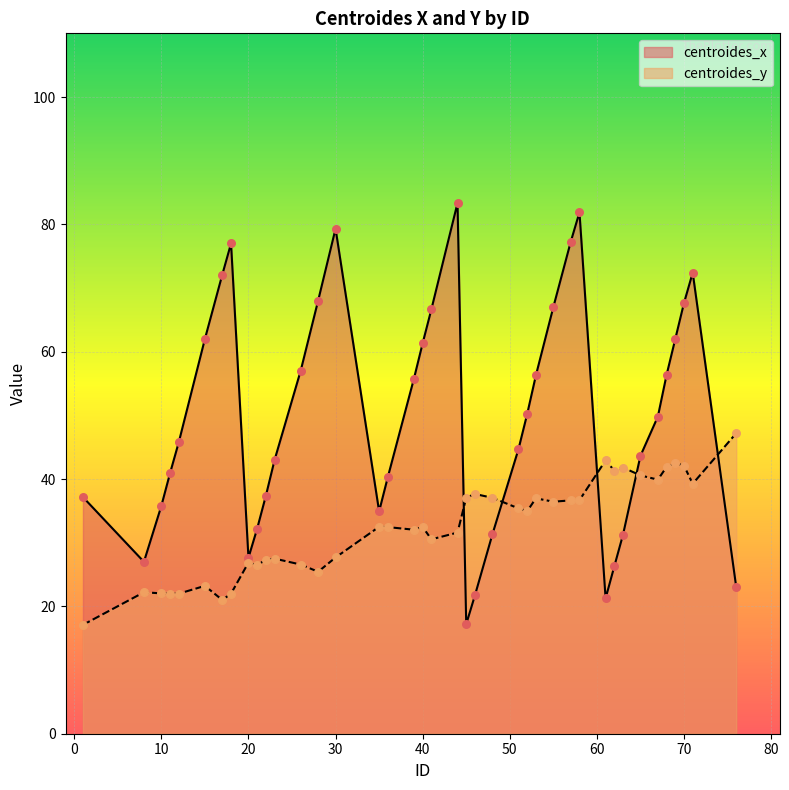

Which series has the widest spread of Y values?

centroides_x